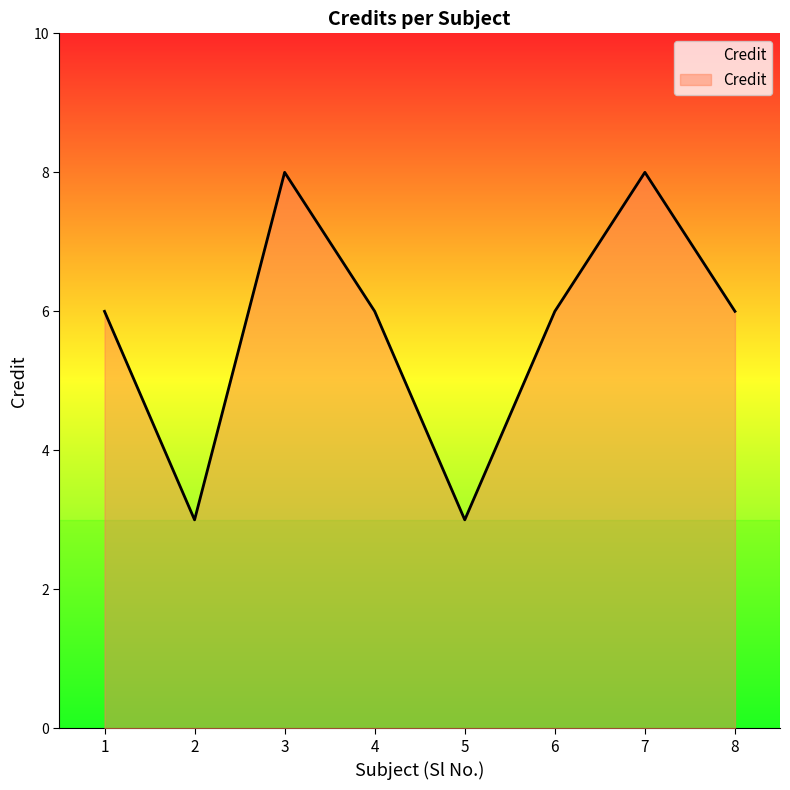

What is the approximate value at 6?

6